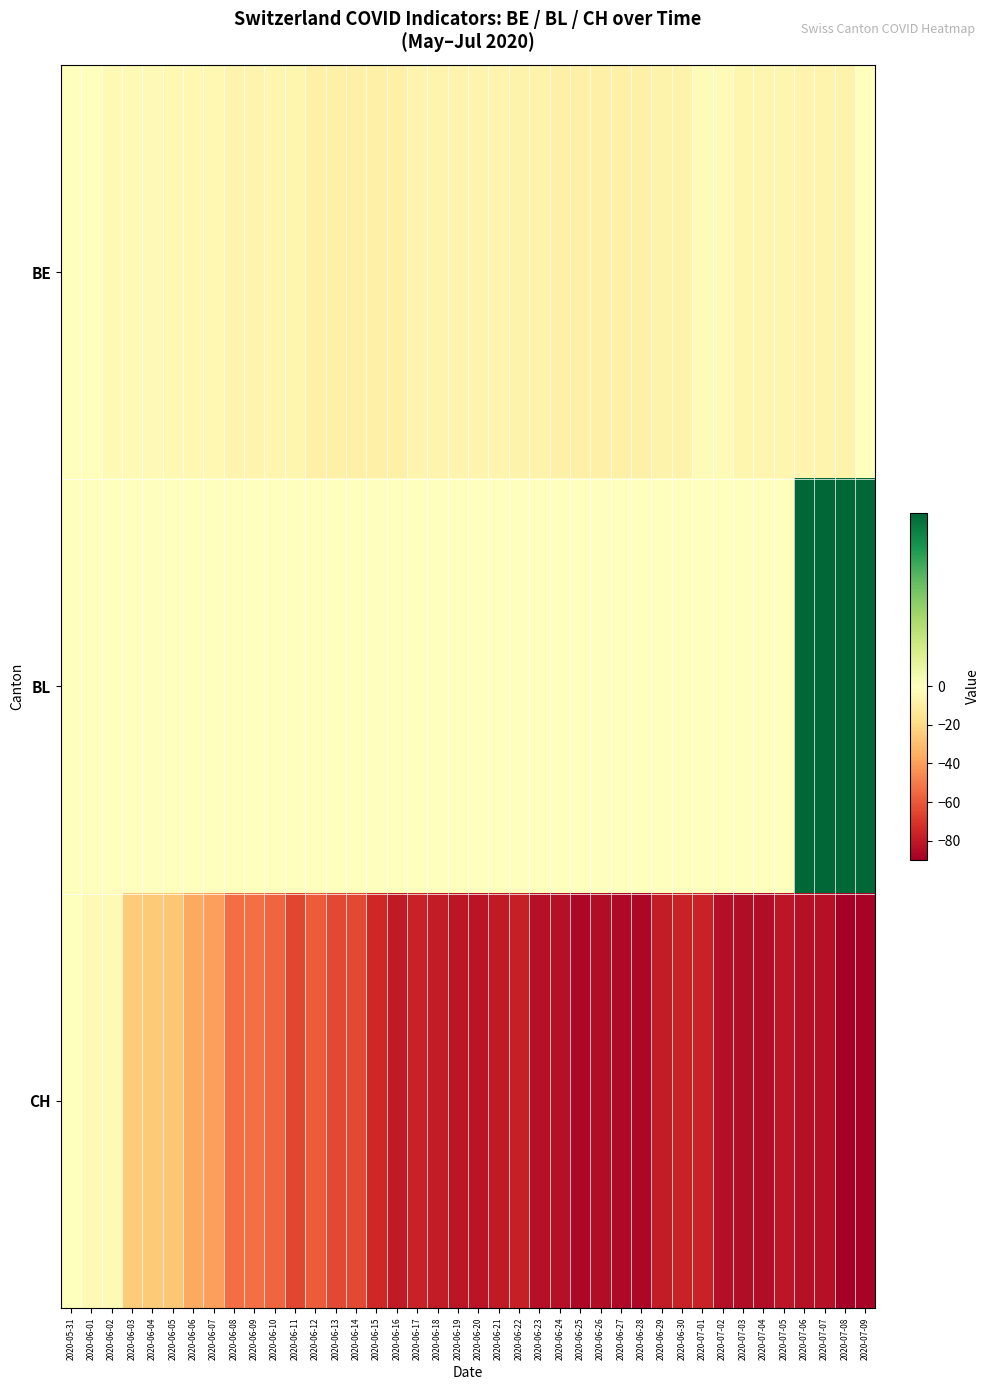

Which series has the widest spread of values?

CH